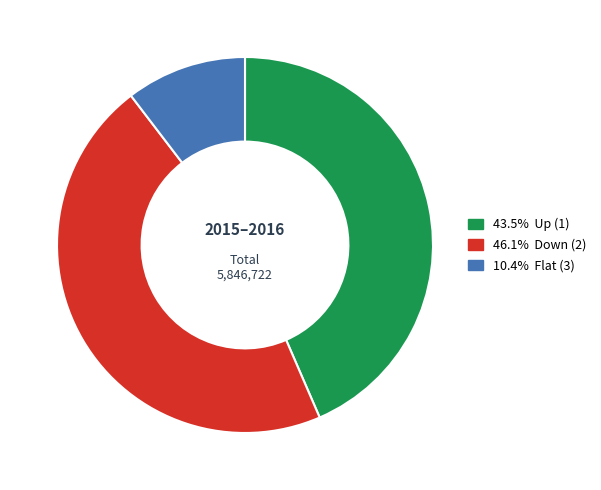

Does any single category account for the majority?

No